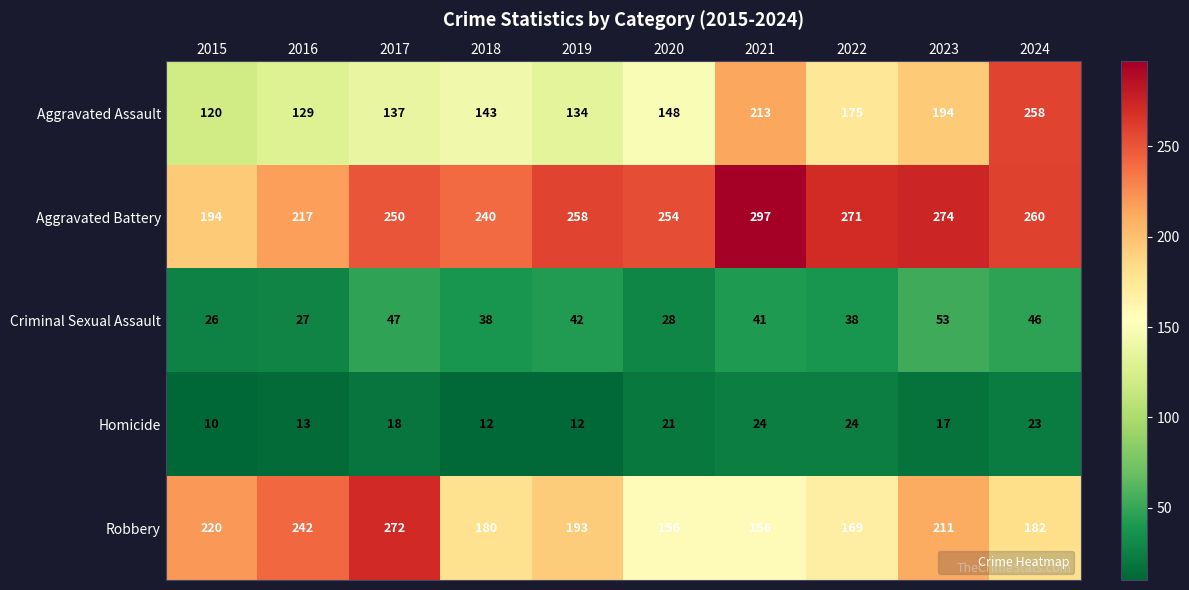

Where is Homicide nearest to the value 17?

2023